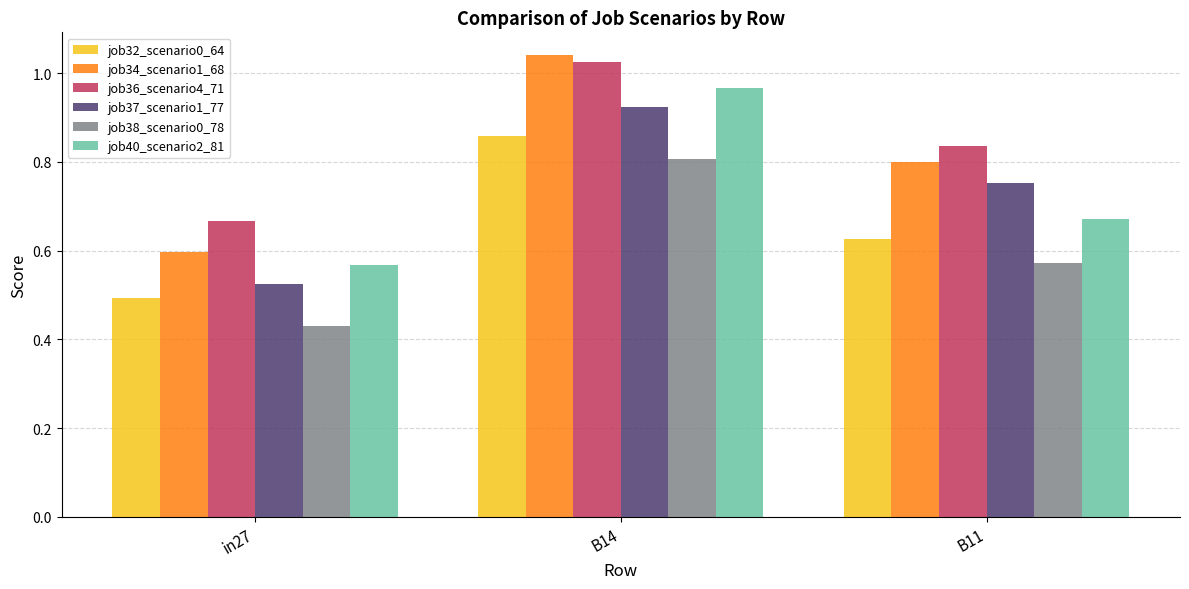

How many job38_scenario0_78 values are between 0 and 1?

3